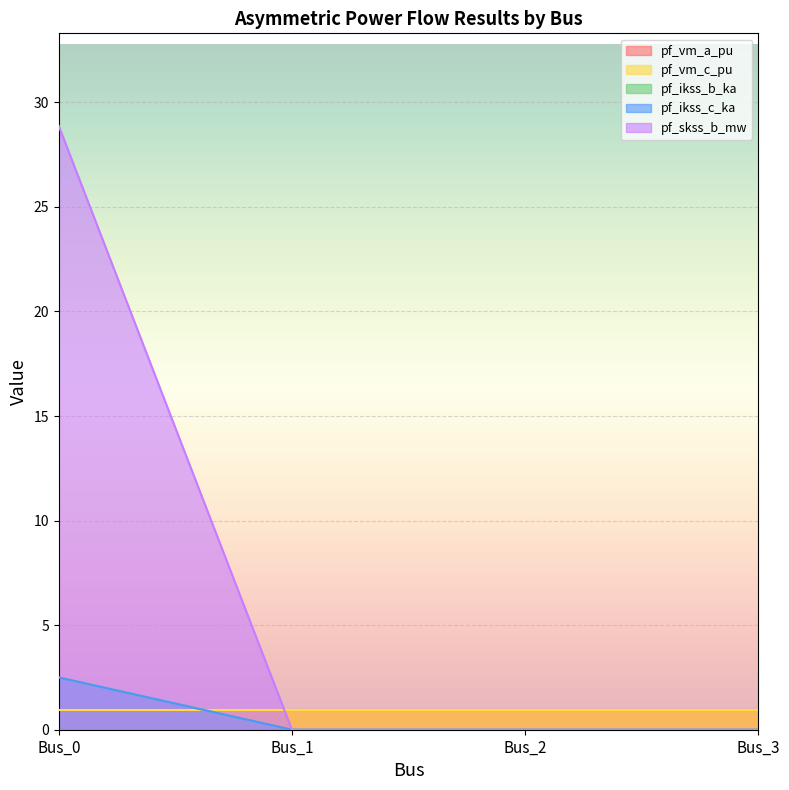

How many data points in pf_ikss_b_ka are above 0?

1